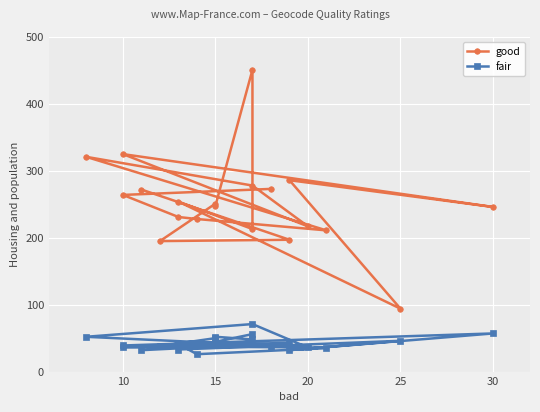

Reading left to right, list all the values displayed in this chart.

good: 272	197	195	251	248	451	213	254	94	286	246	325	217	278	321	211	228	231	264	273
fair: 32	43	38	50	52	48	56	33	46	32	57	39	36	71	52	35	26	41	36	37